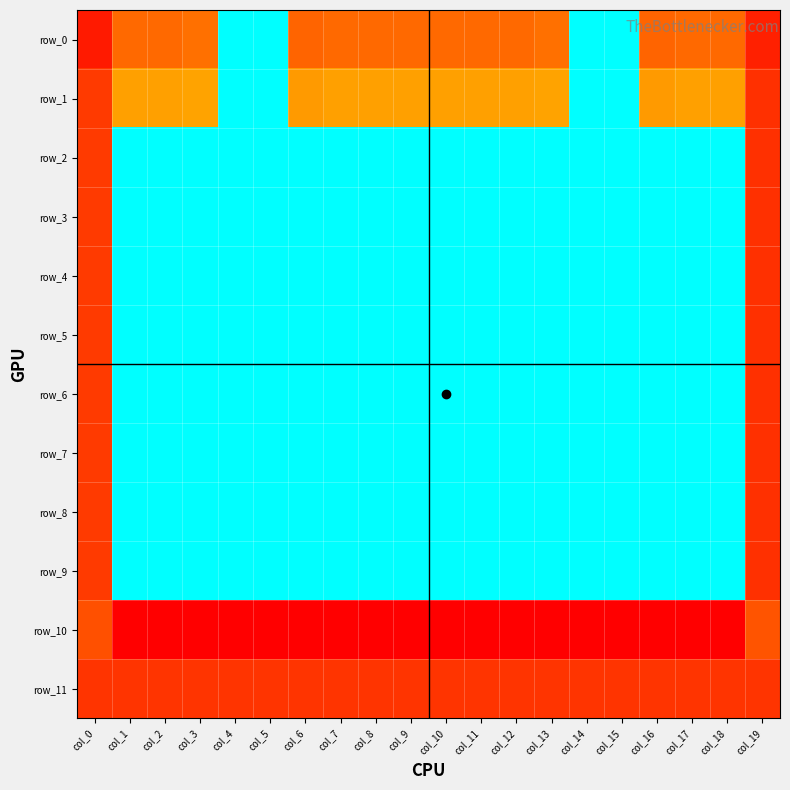

At which category is the sum across all series the highest?

col_4